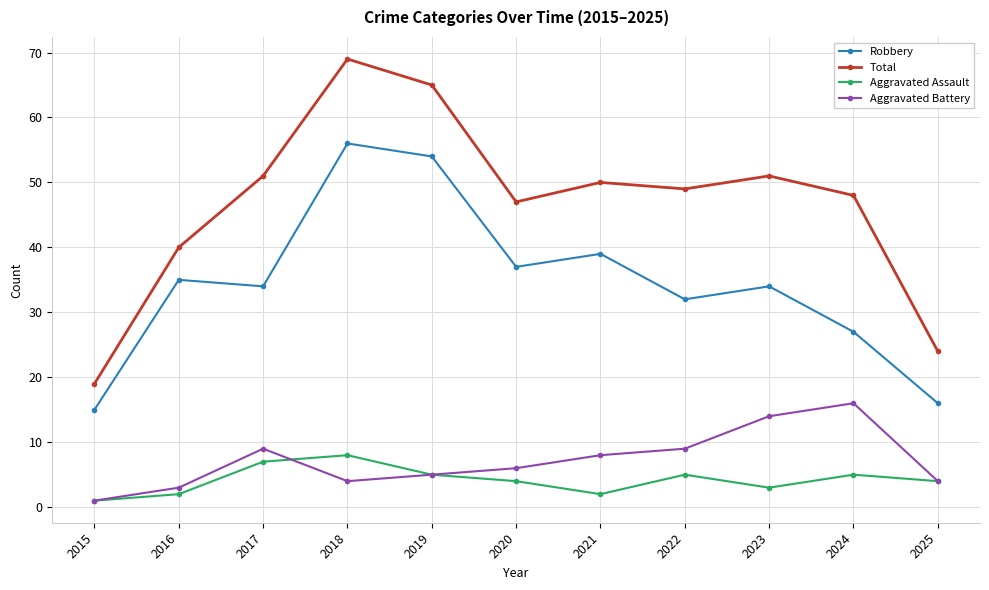

How many values in the Total series are below 49?

5